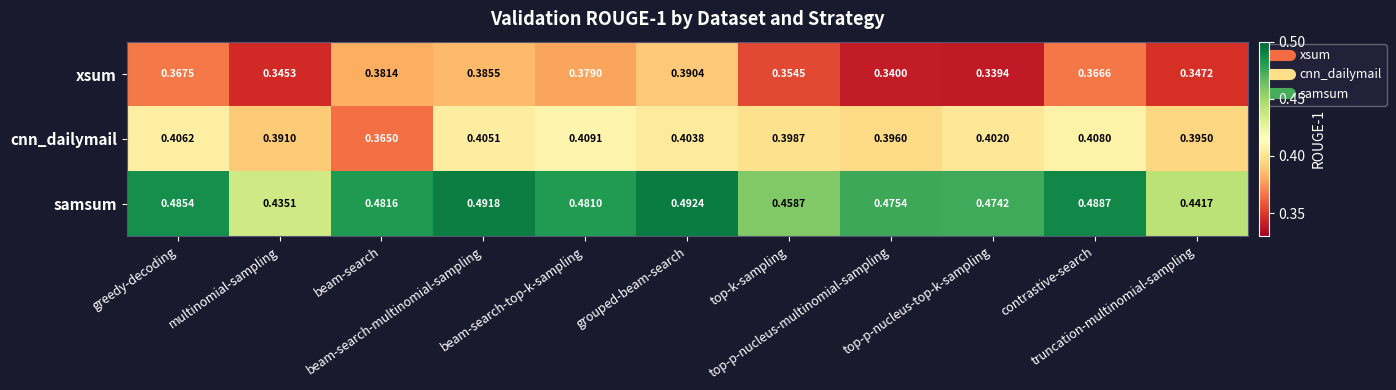

Count the number of data series in this chart.

3